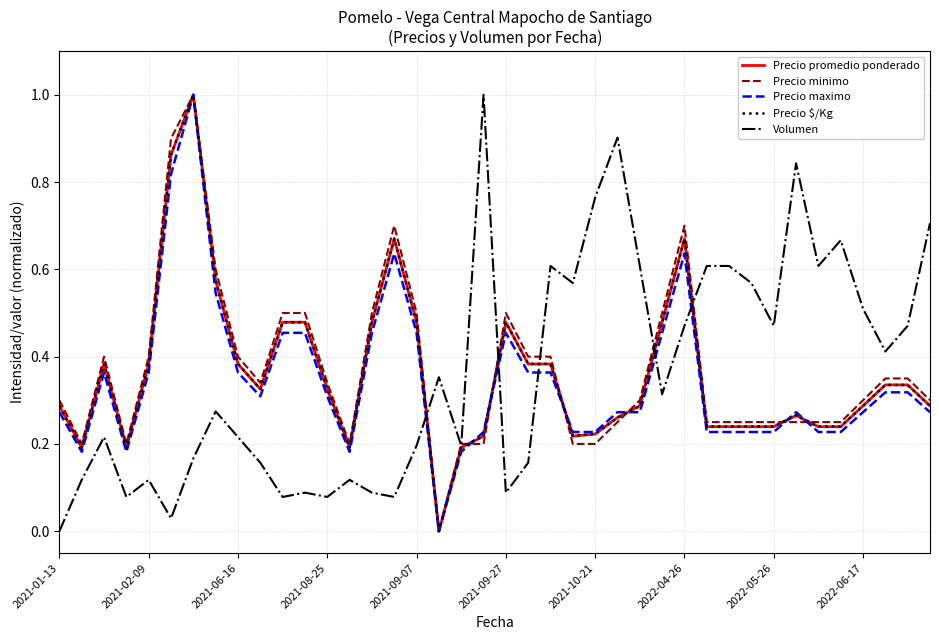

What is the greatest value displayed?

1.0